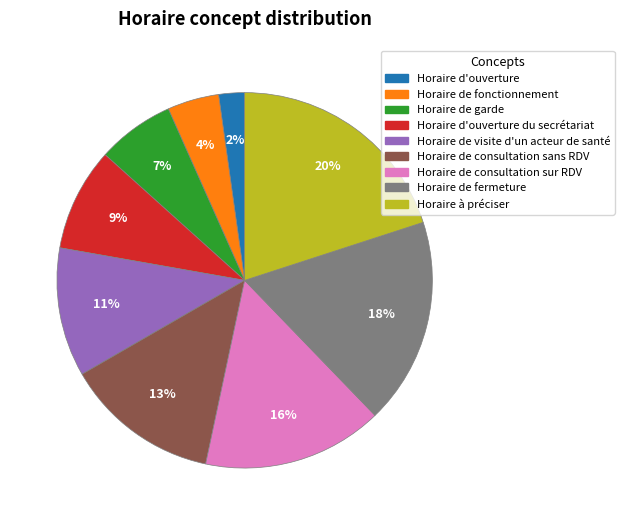

To the nearest percent, what is the average slice percentage?

11%